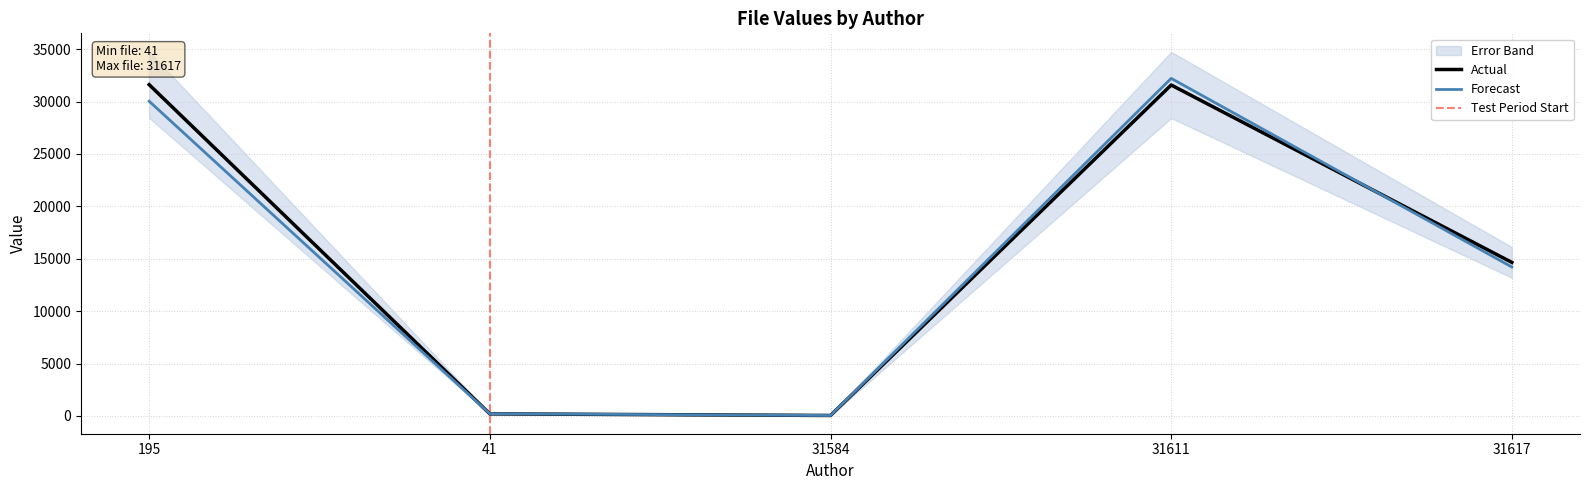

Where does the data first go above 14651?

195